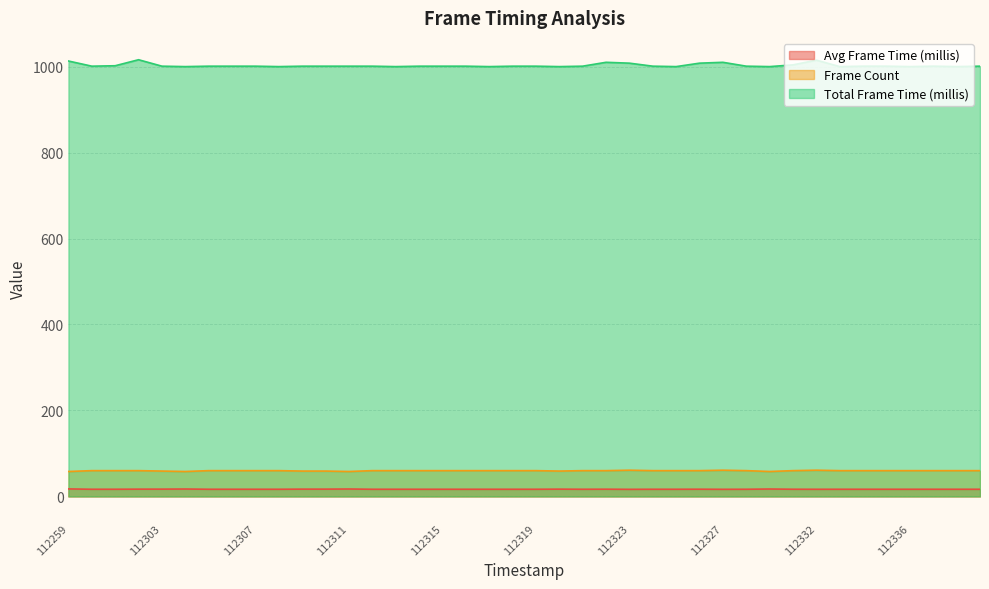

Where is Avg Frame Time (millis) nearest to the value 16?

112323